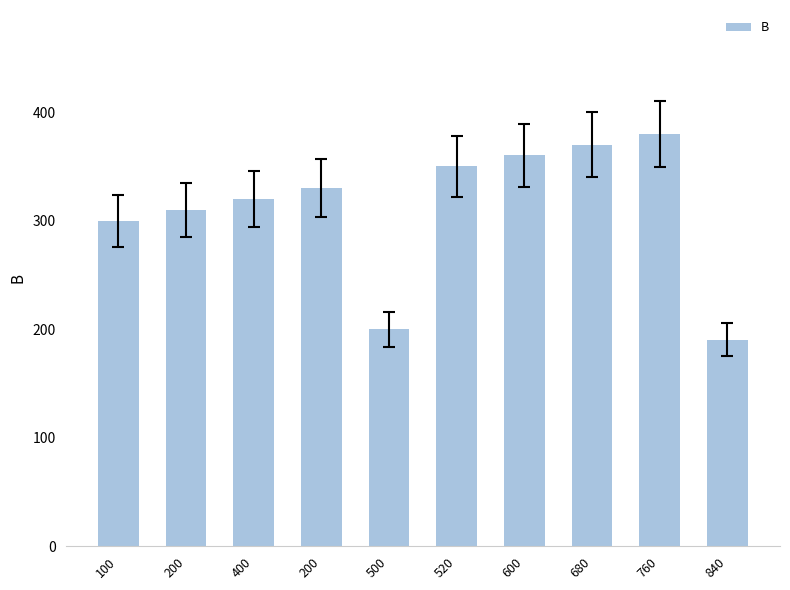

Reading left to right, what are all the values shown in this chart?

300	310	320	330	200	350	360	370	380	190